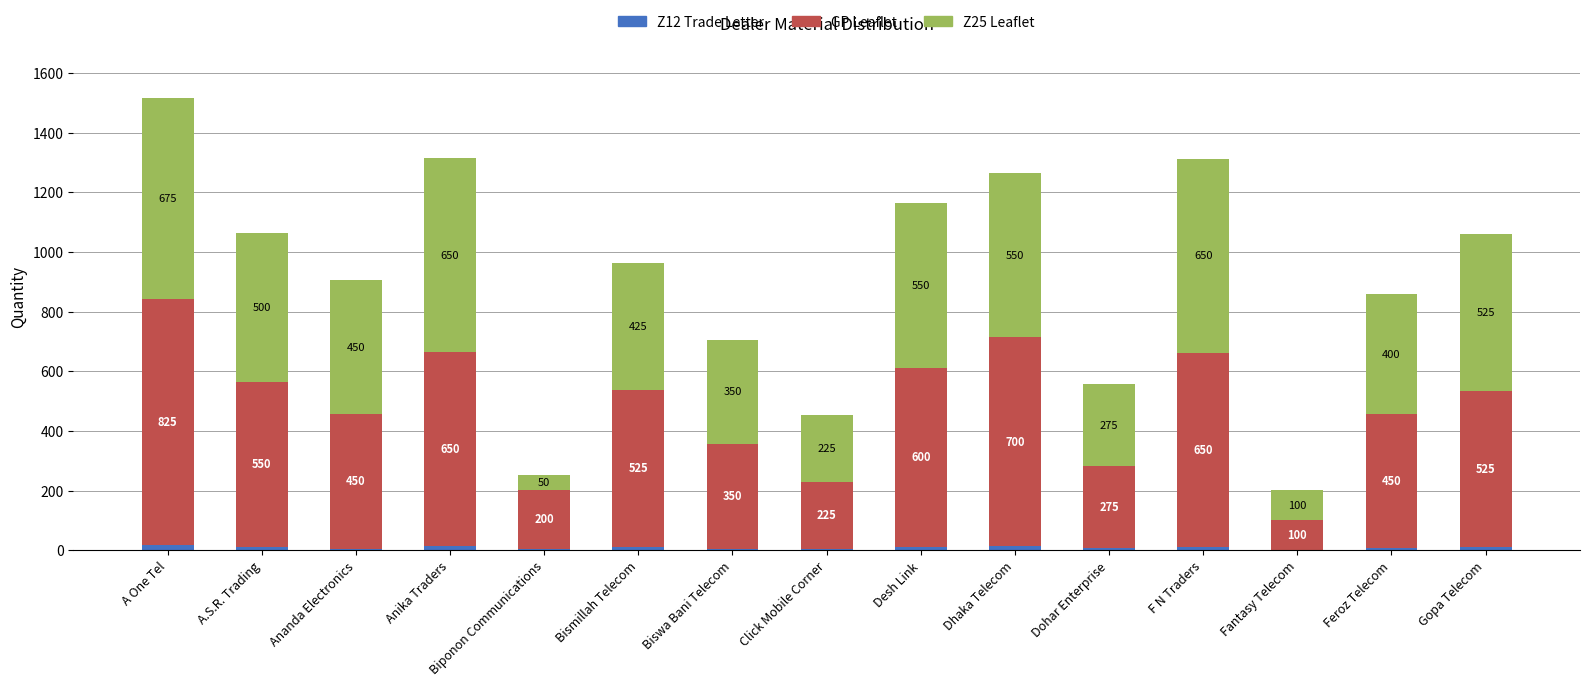

What value does the Z12 Trade Letter series have at Anika Traders, to the nearest 5?

15